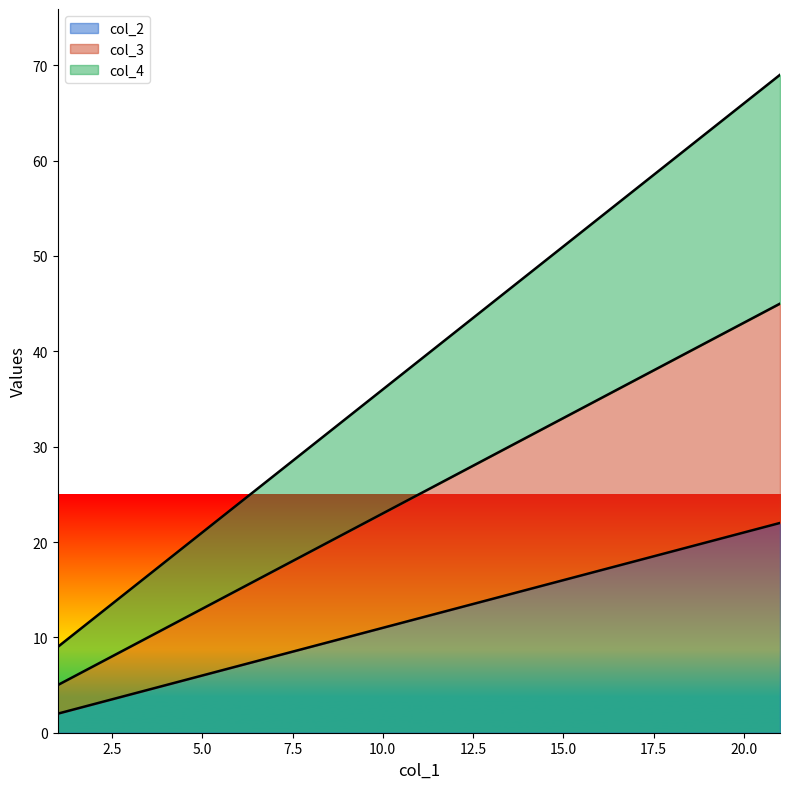

How many lines are shown in the chart?

3